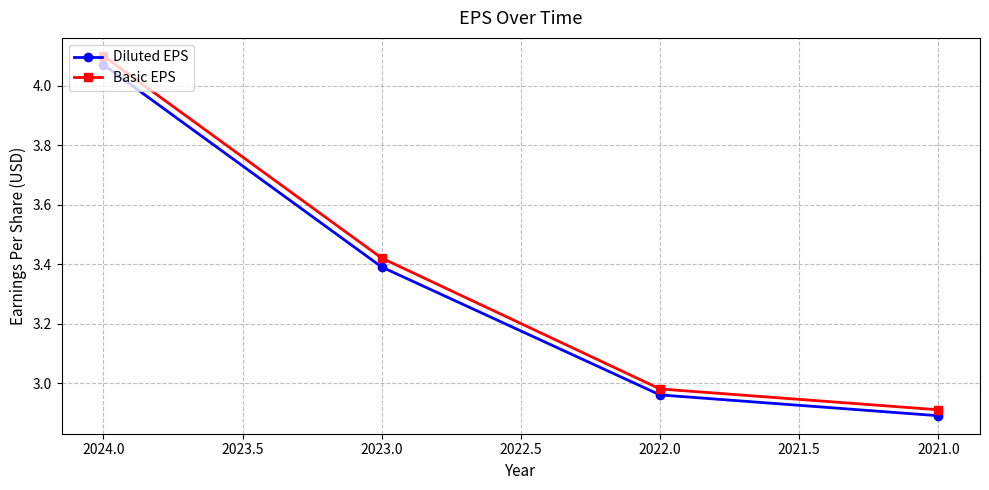

Which series has the largest total across all categories?

Basic EPS